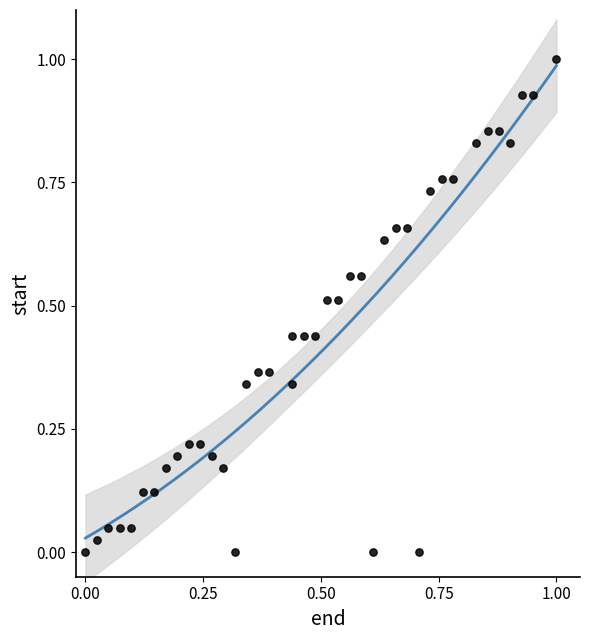

What is the range of Y values (max minus min)?

1.0